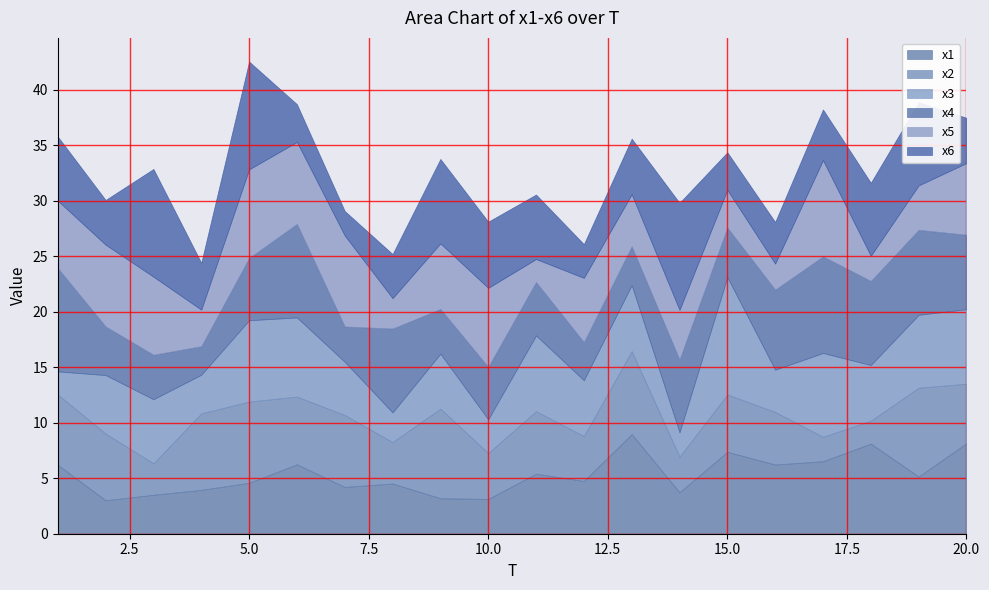

In x3, how many points are higher than both neighbors (excluding endpoints)?

7